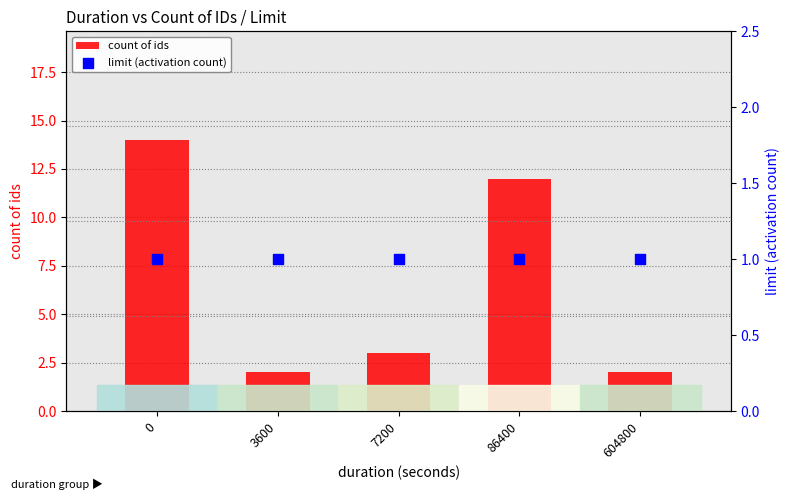

What is the total value across all series at 604800?

3